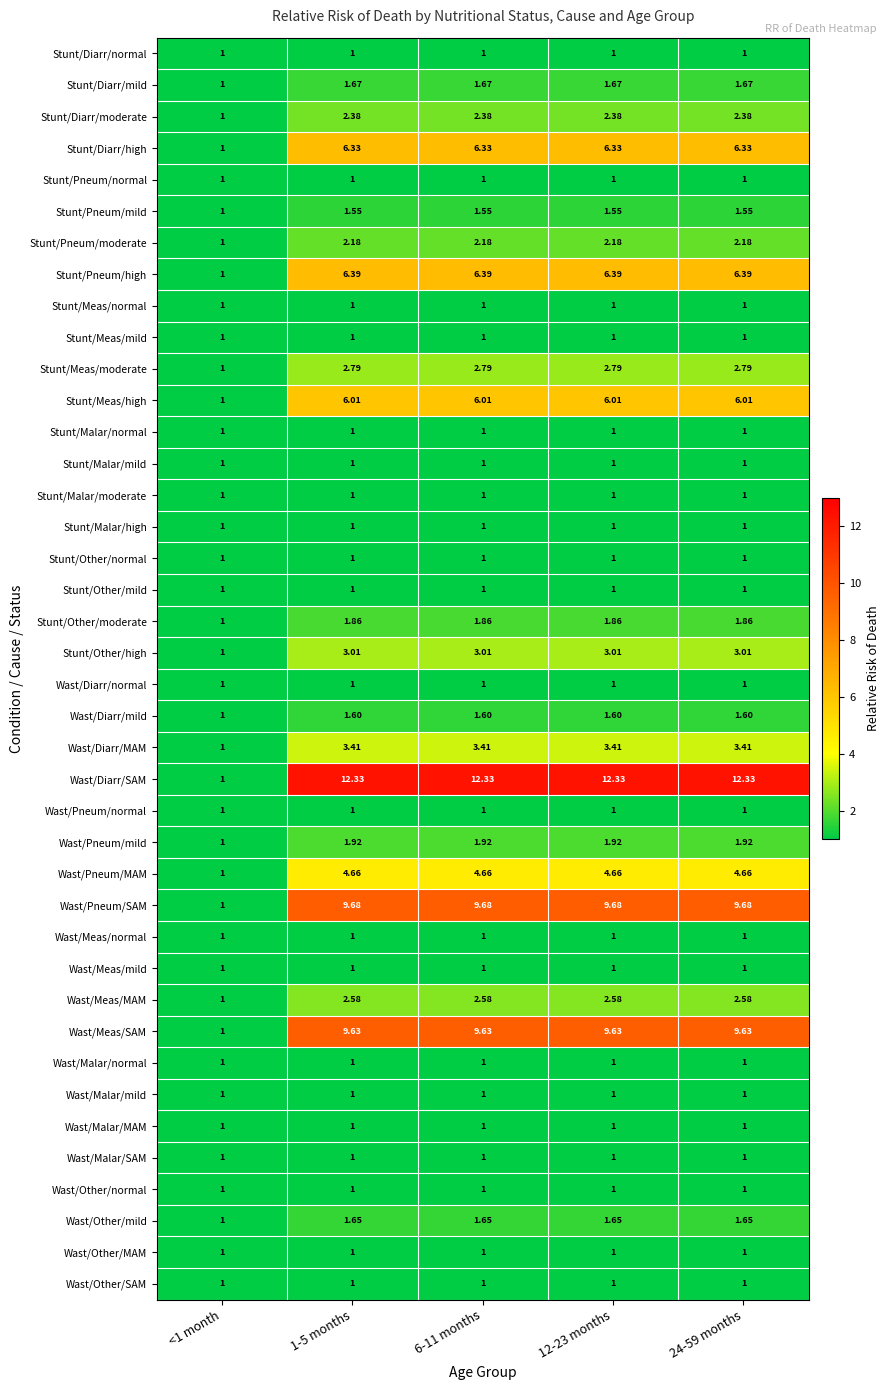

How many values in the Stunt/Pneum/moderate series exceed 2?

4